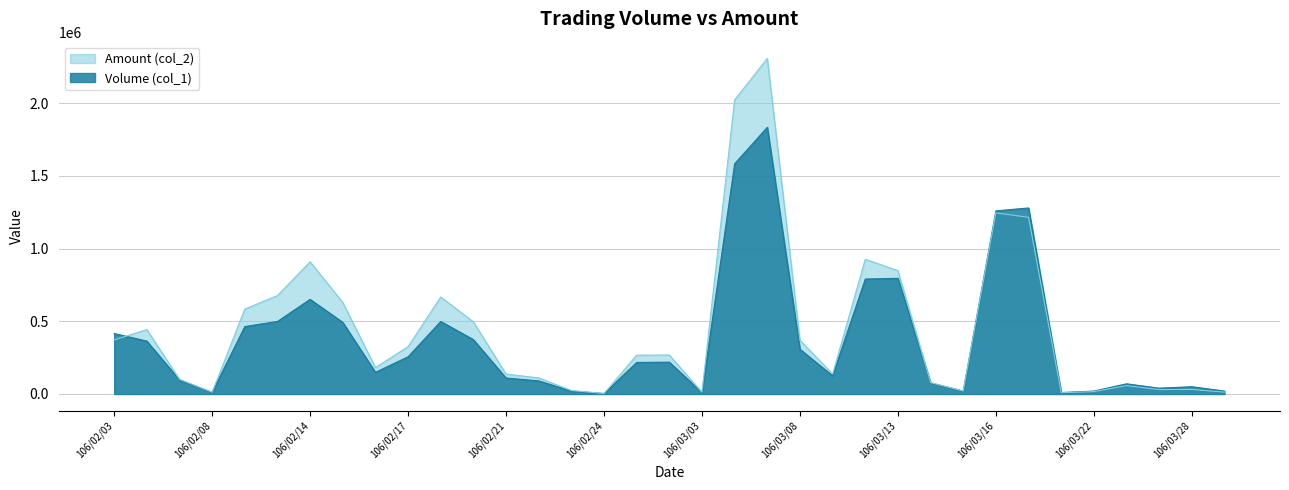

At which category is the sum across all series the highest?

106/03/07